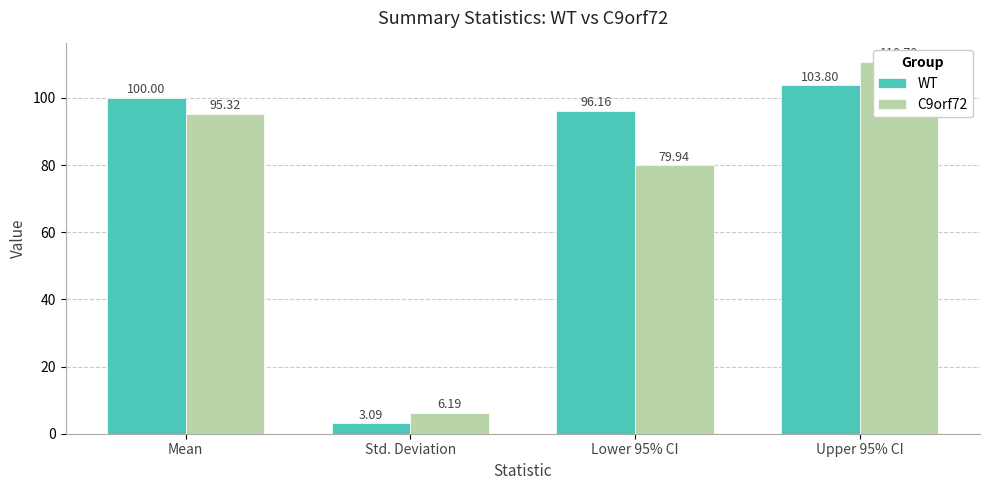

Rank the series by their average value, from highest to lowest.

WT, C9orf72